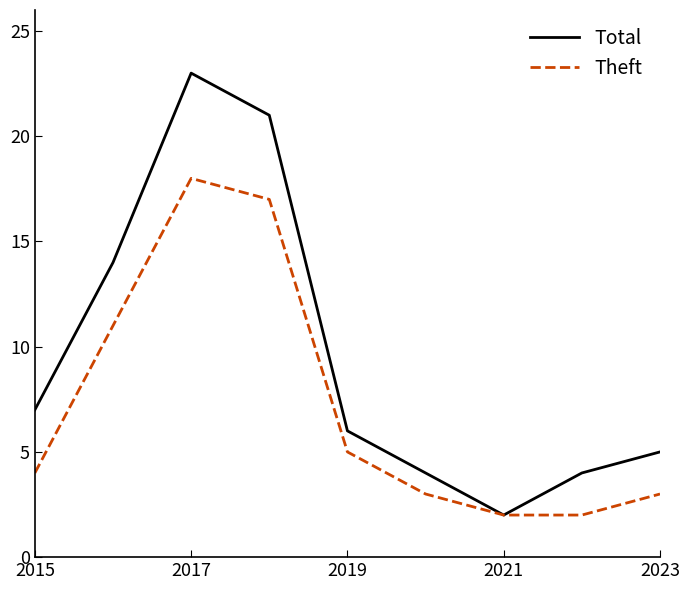

What are all the series names shown in the legend?

Total, Theft